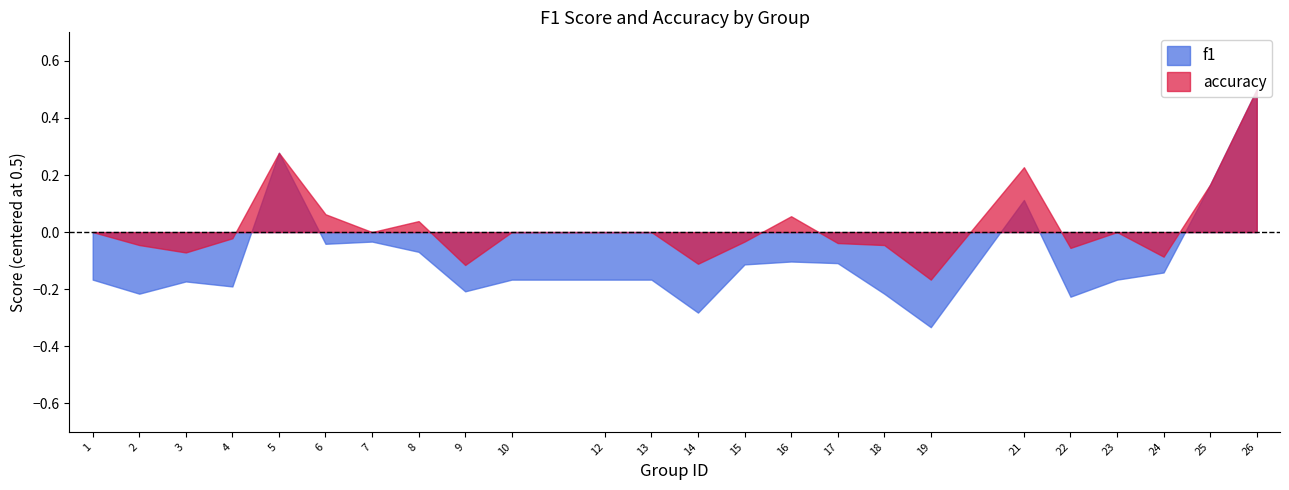

Rank the series at 5 from highest to lowest value.

f1, accuracy